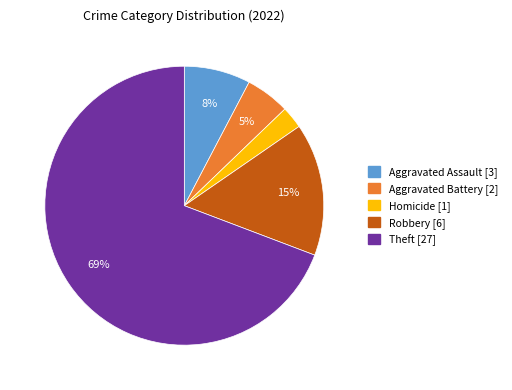

Is there any slice that represents more than half of the pie?

Yes